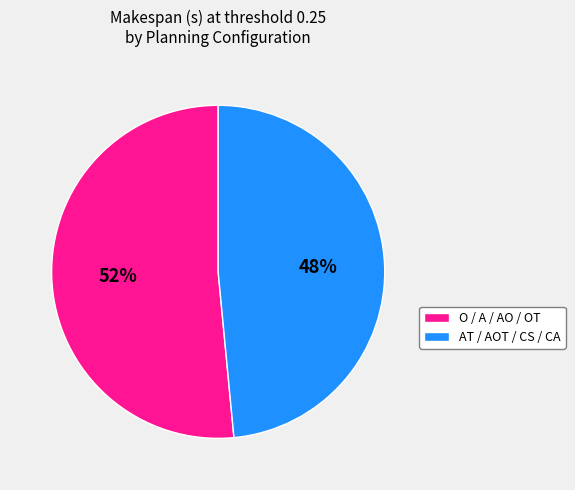

Is there any slice that represents more than half of the pie?

Yes